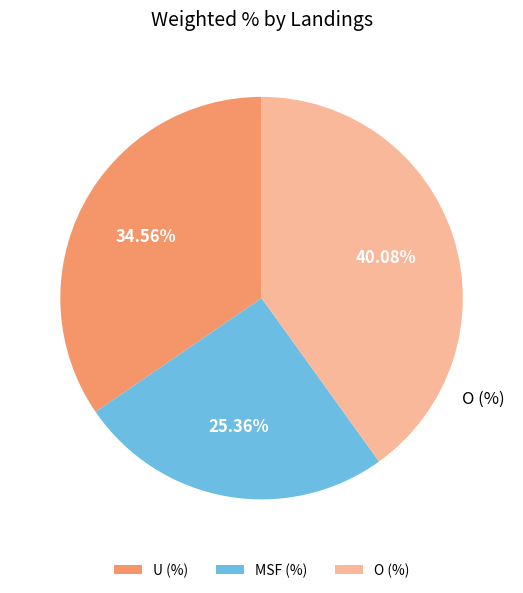

What portion of the pie excludes U (%)?

65.4%